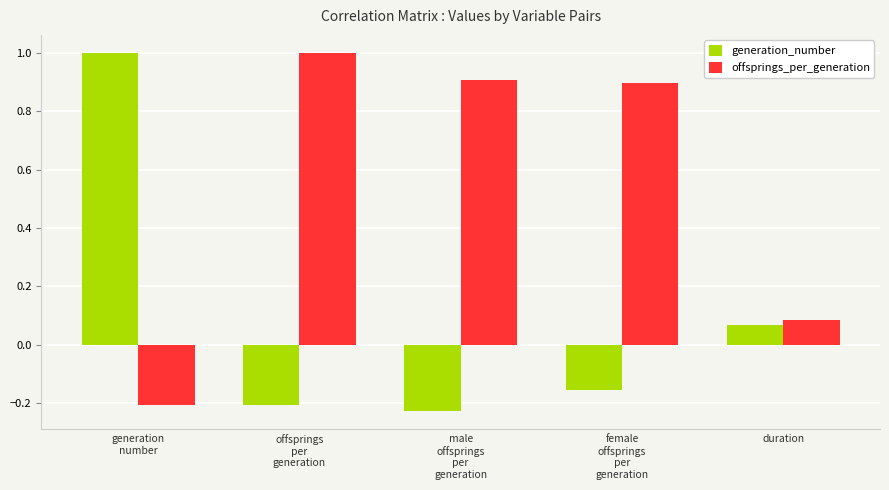

Where is offsprings_per_generation nearest to the value 0?

duration